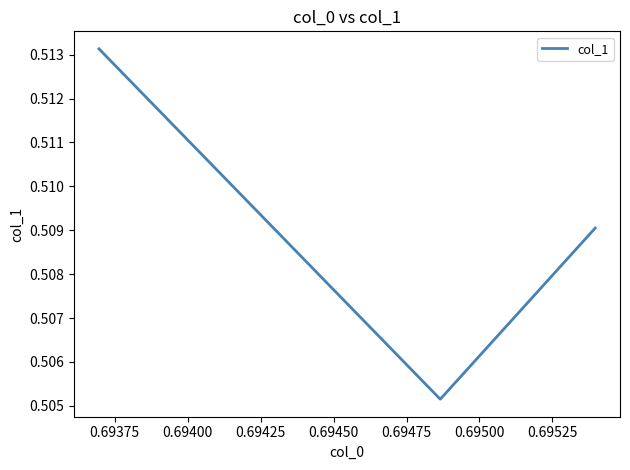

What is the maximum value shown in the chart?

0.5